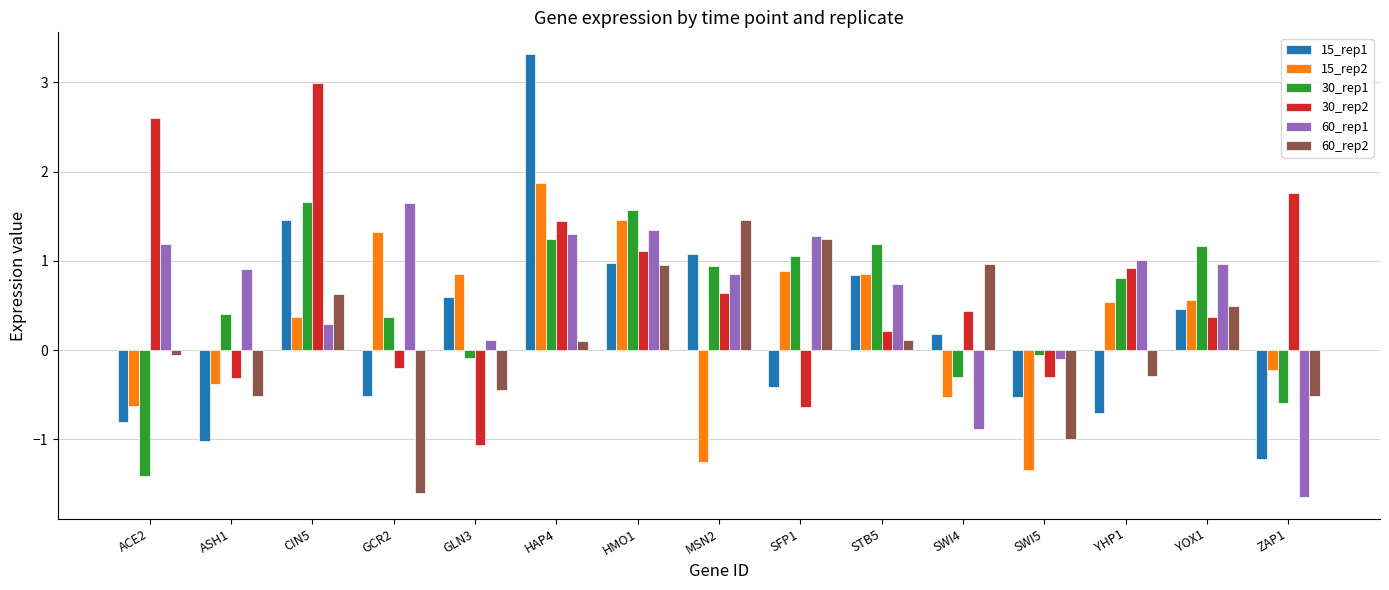

What is the minimum value shown in the chart?

-1.6